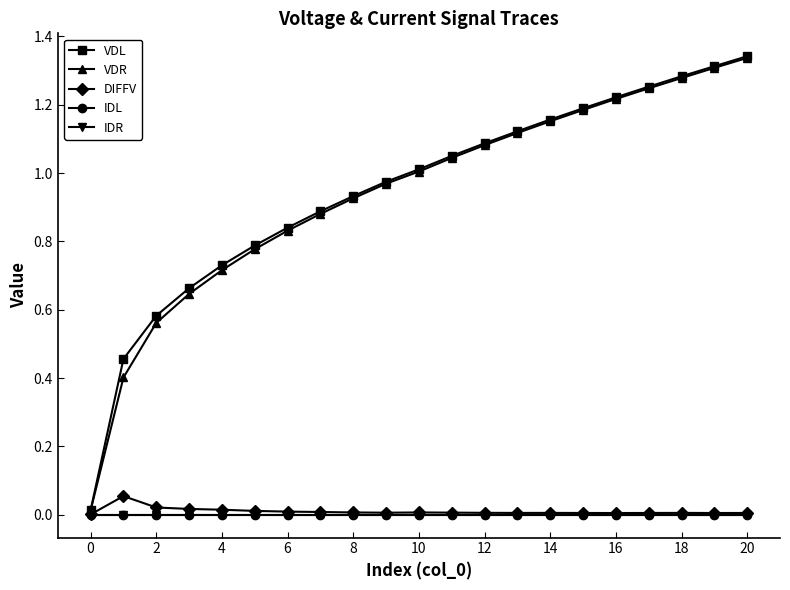

Does the chart have visible grid lines?

No